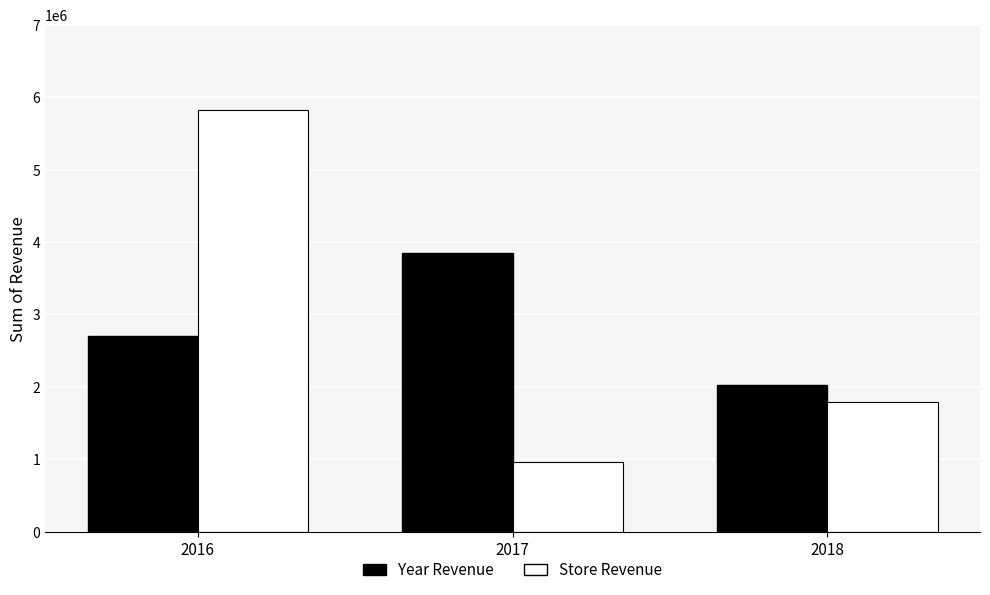

What is the difference between the Store Revenue values at 2018 and 2016?

4036096.3